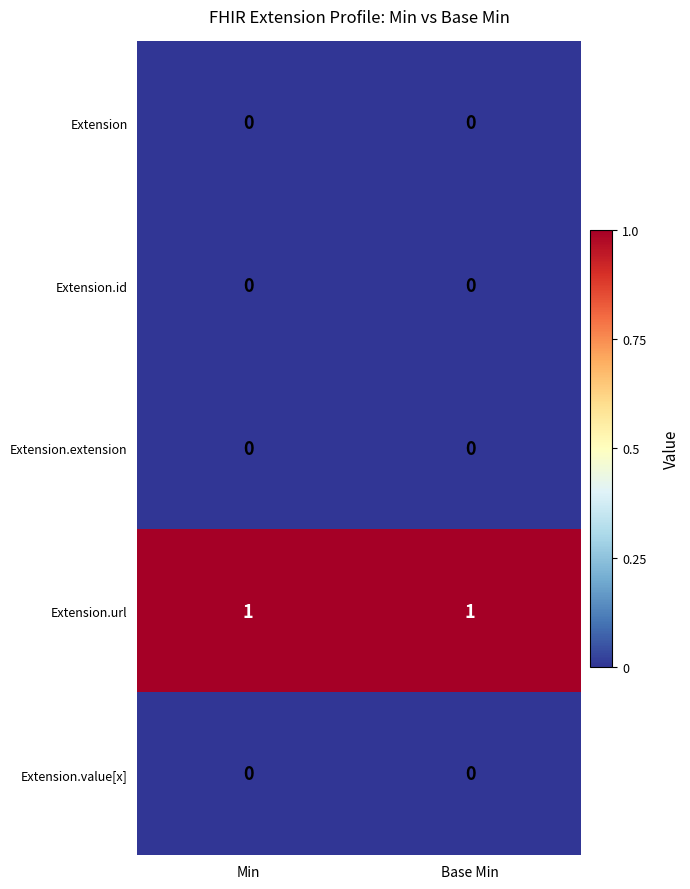

Which series has the largest total across all categories?

Extension.url